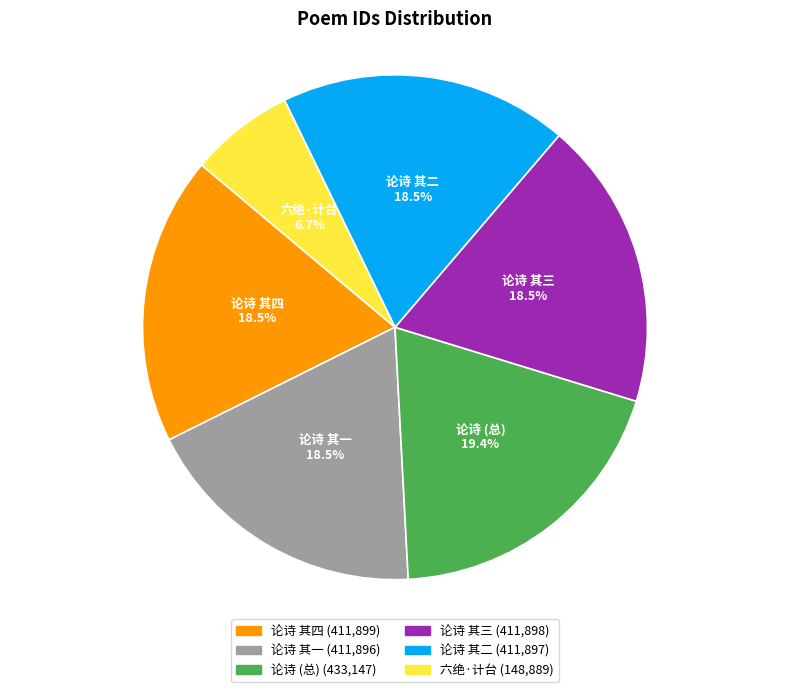

Is there a majority slice in this chart?

No